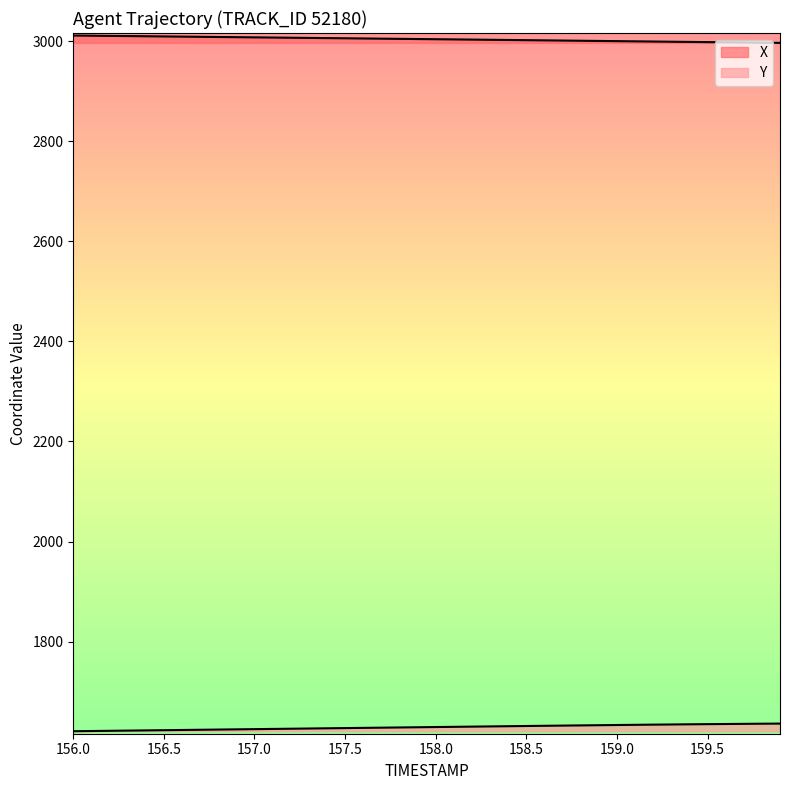

How many lines are shown in the chart?

2